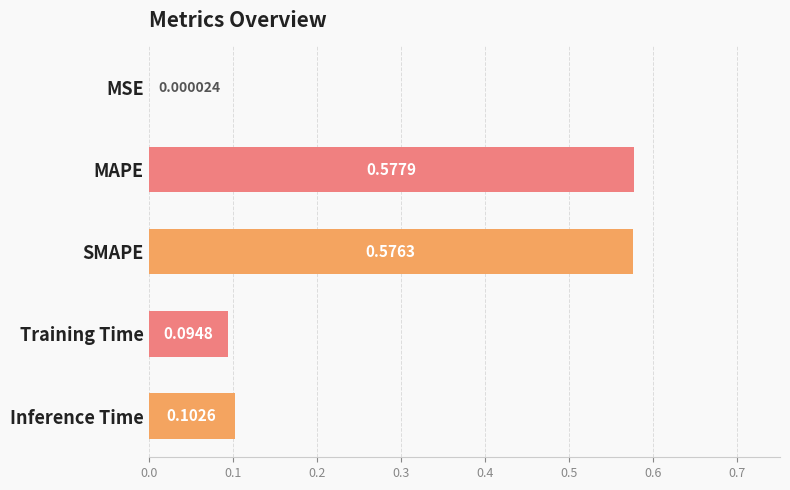

Which has a higher value, Training Time or MAPE?

MAPE